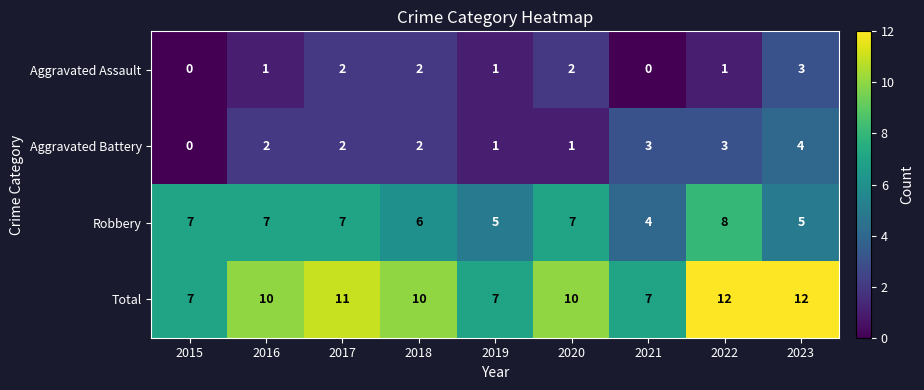

What is the difference between the maximum and minimum values in the Robbery series?

4